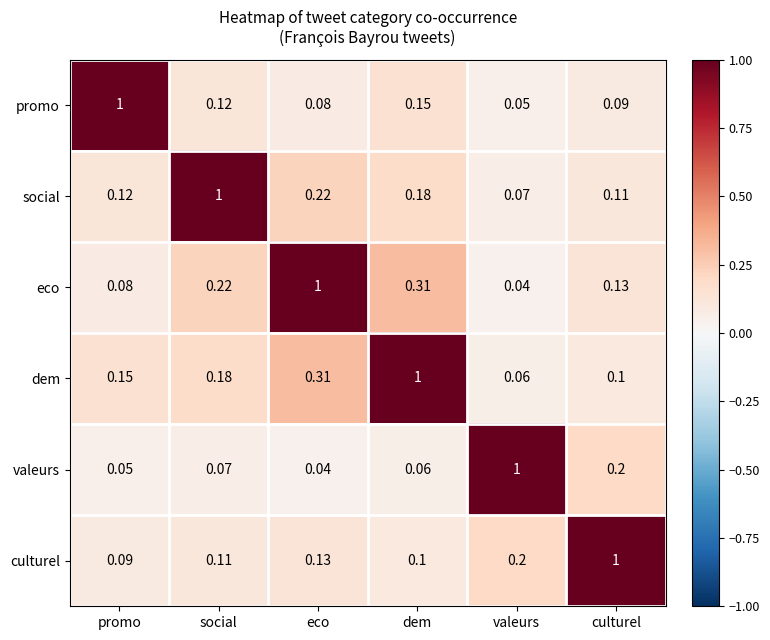

Rank the categories by eco value from lowest to highest.

valeurs, promo, culturel, social, dem, eco